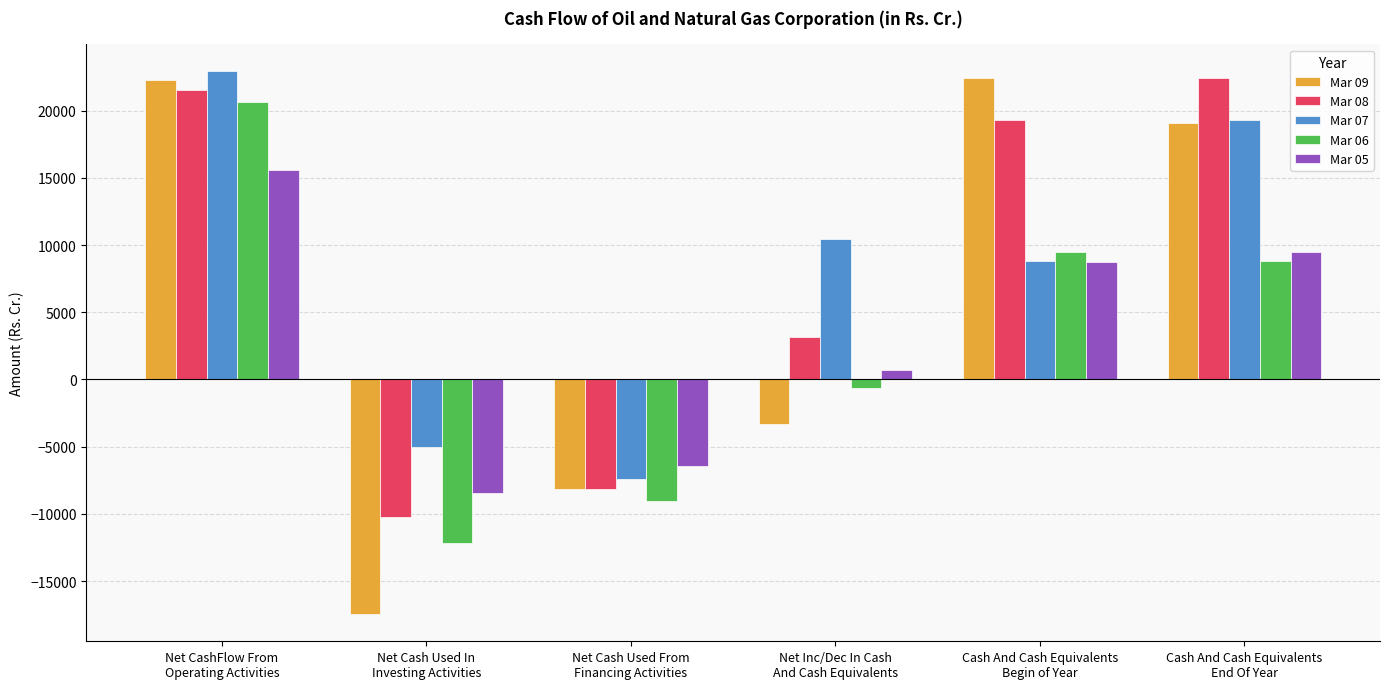

What is the label of the 3rd bar from the left?

Net Cash Used From
Financing Activities